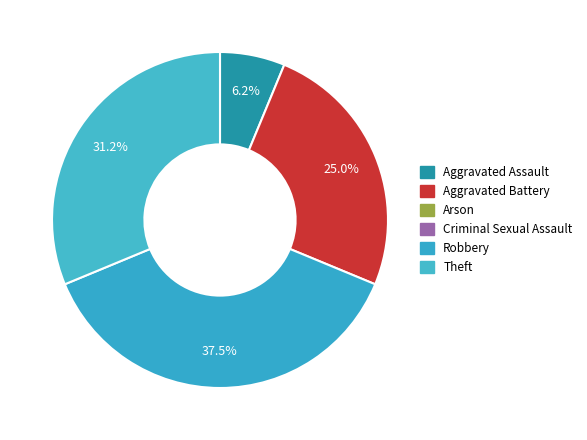

How many segments does this pie chart have?

4